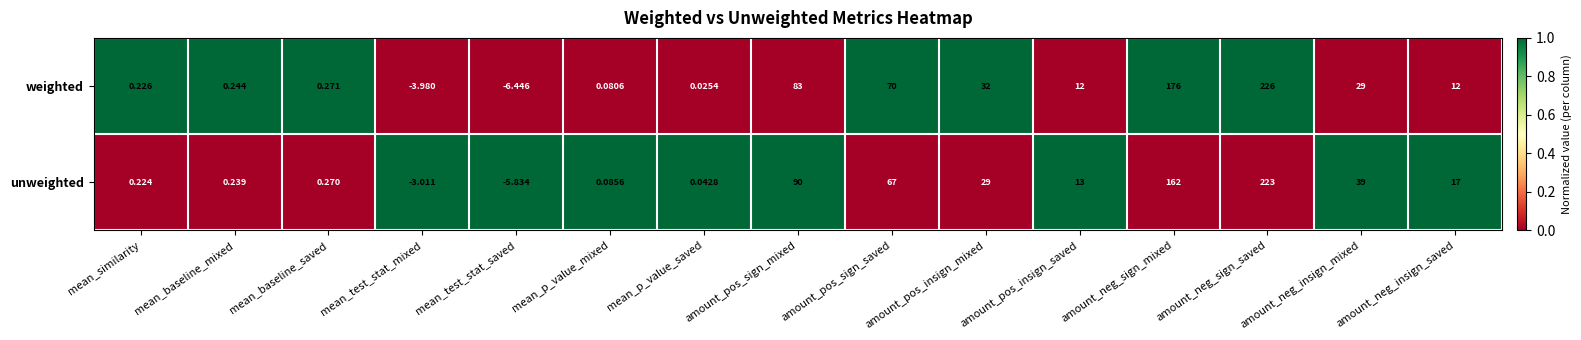

At which category is the sum across all series the highest?

amount_neg_sign_saved